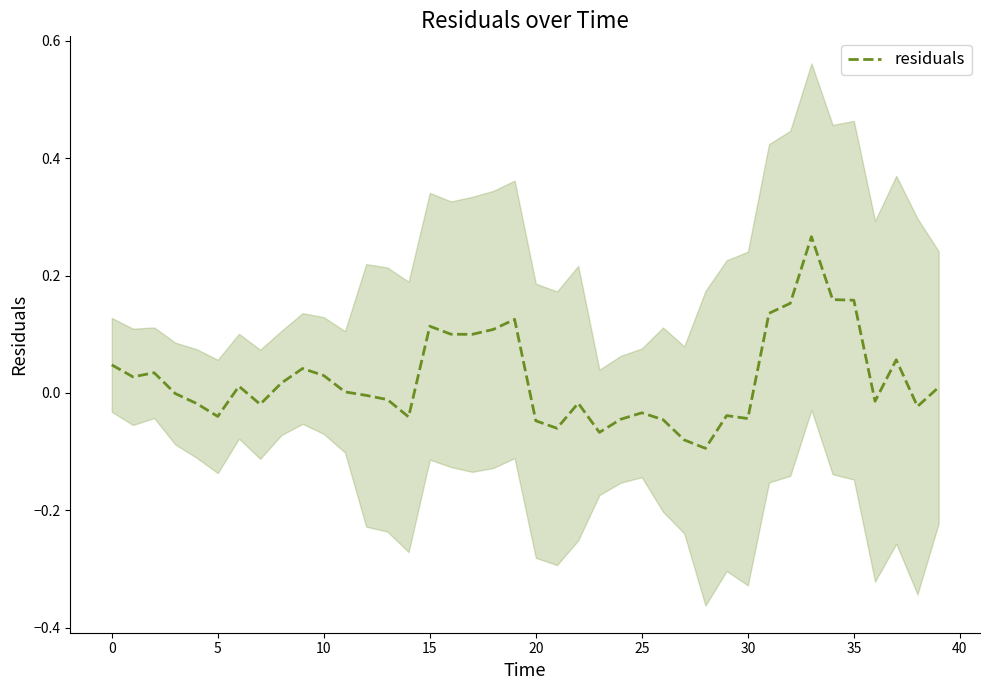

Is it true that the value at 24 is -0.0?

True